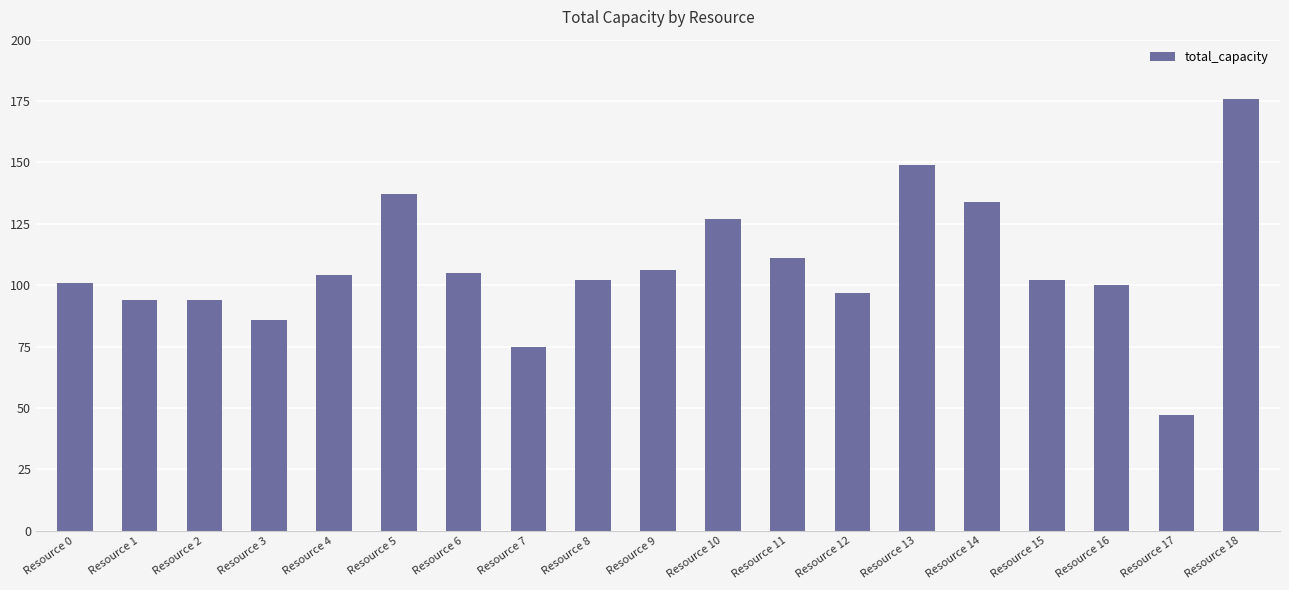

What is the difference between the maximum and second lowest values?

101